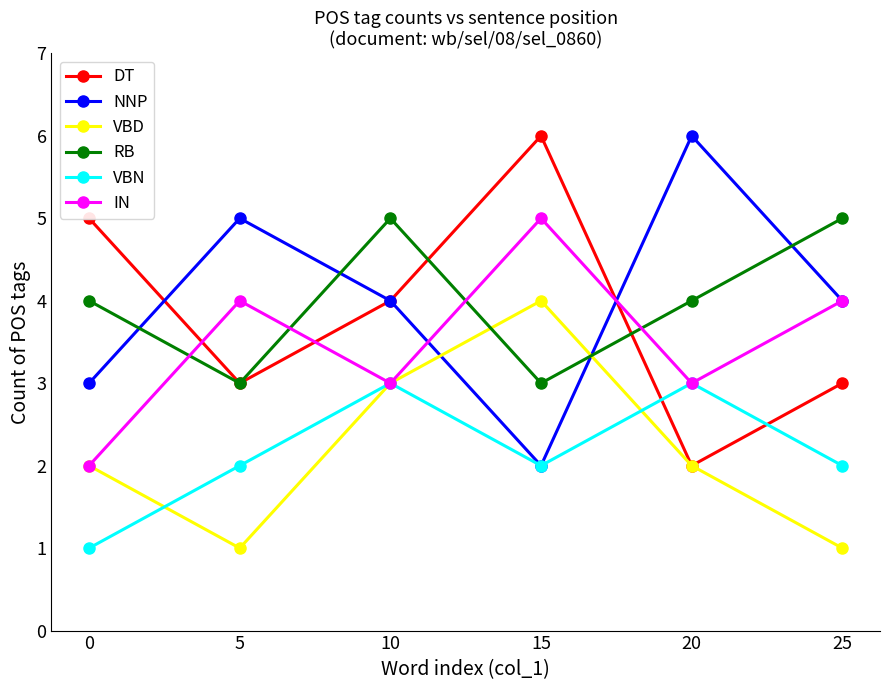

Reading left to right, list all the values displayed in this chart.

DT: 0=5	5=3	10=4	15=6	20=2	25=3
NNP: 0=3	5=5	10=4	15=2	20=6	25=4
VBD: 0=2	5=1	10=3	15=4	20=2	25=1
RB: 0=4	5=3	10=5	15=3	20=4	25=5
VBN: 0=1	5=2	10=3	15=2	20=3	25=2
IN: 0=2	5=4	10=3	15=5	20=3	25=4